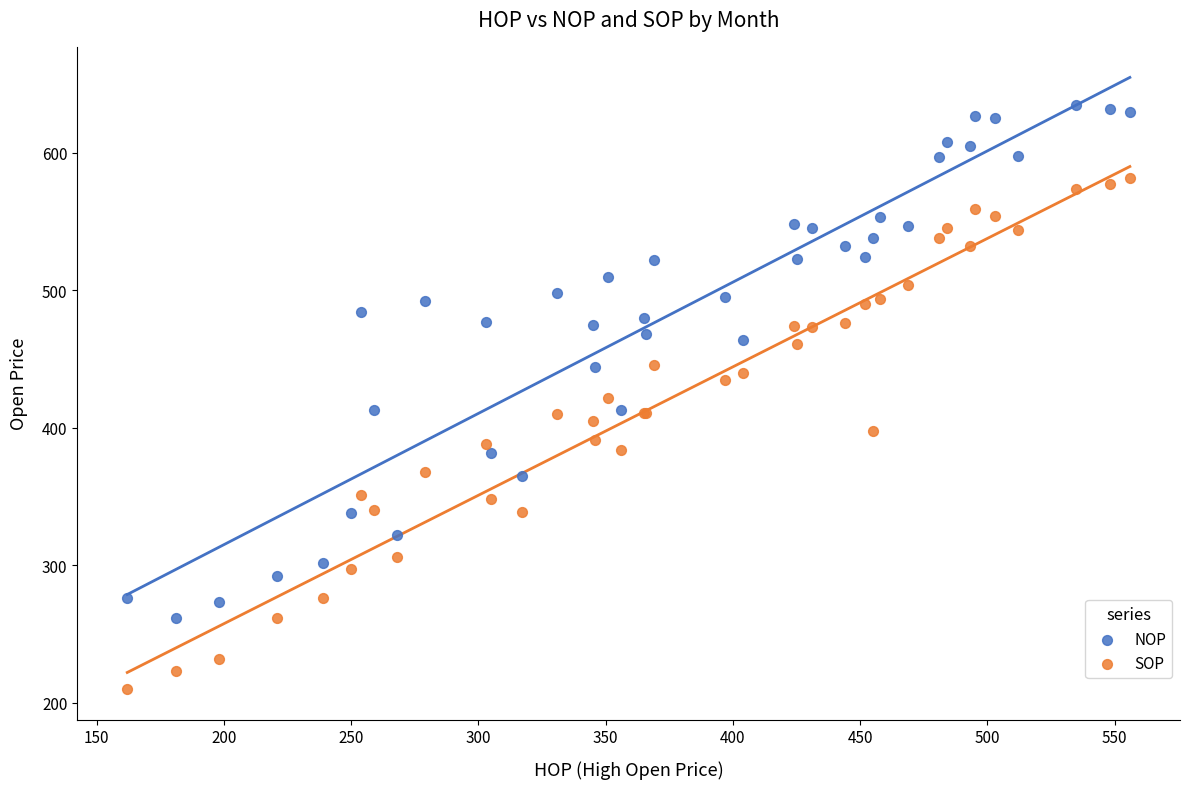

Which series contains the lowest Y value?

SOP